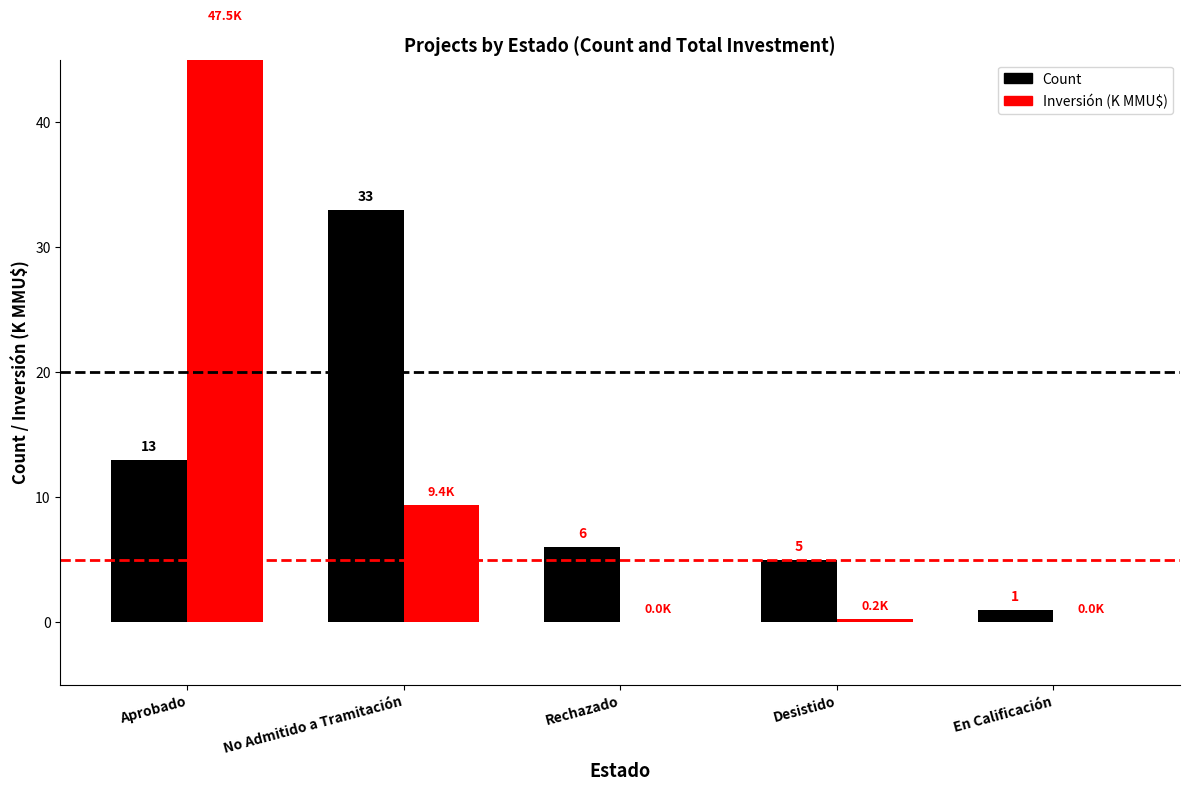

Which category has the highest value in the Inversión (K MMU$) series?

Aprobado